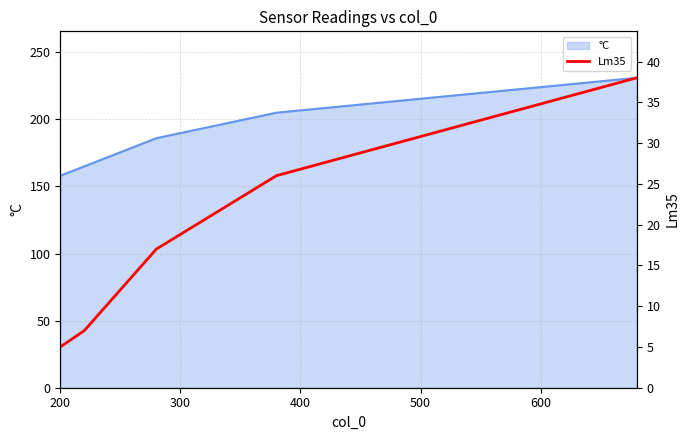

What is the sum of all values?

93